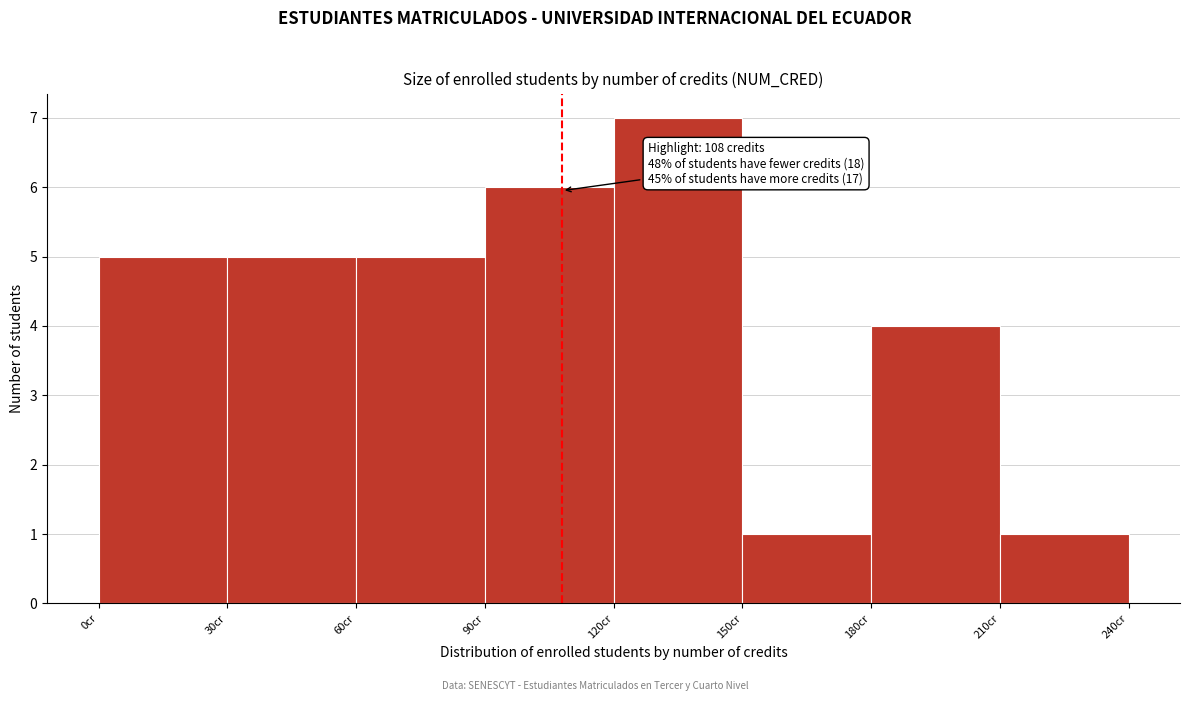

Which range on the x-axis has the tallest bar?

120 to 150